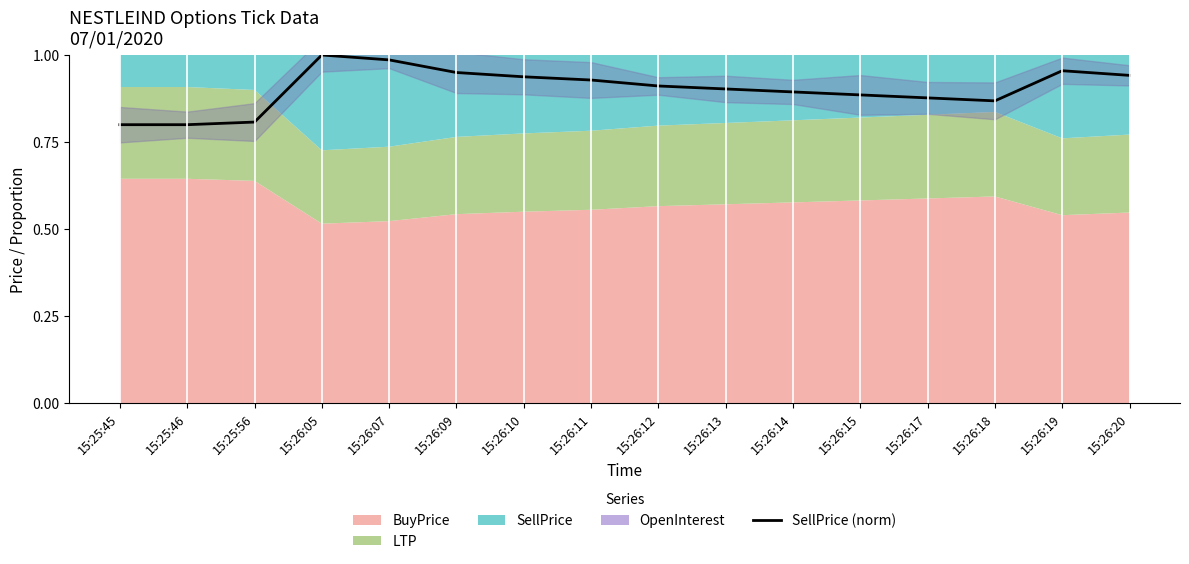

Does the chart have visible grid lines?

No